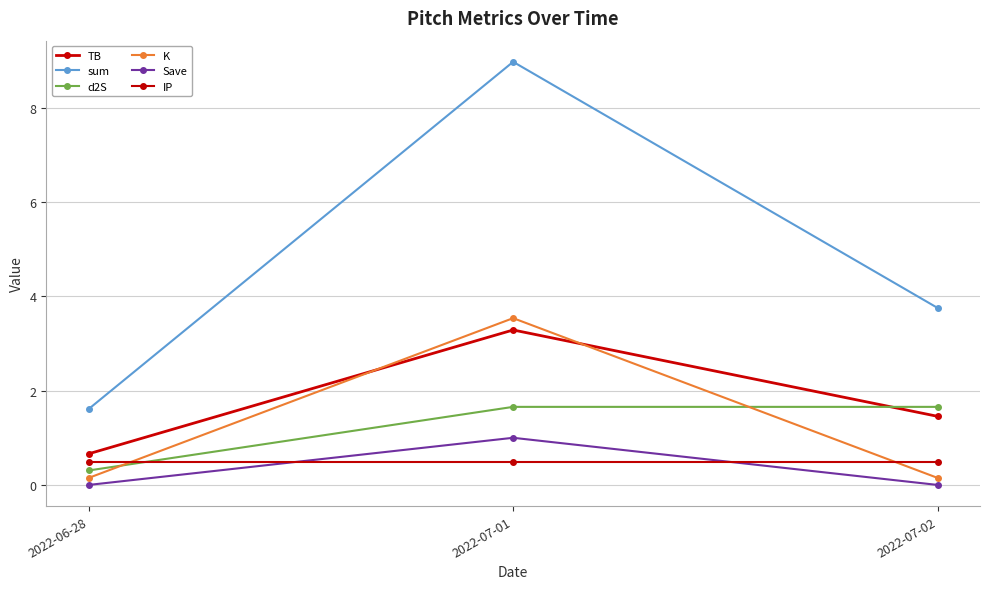

What is the sum of all sum values?

14.3